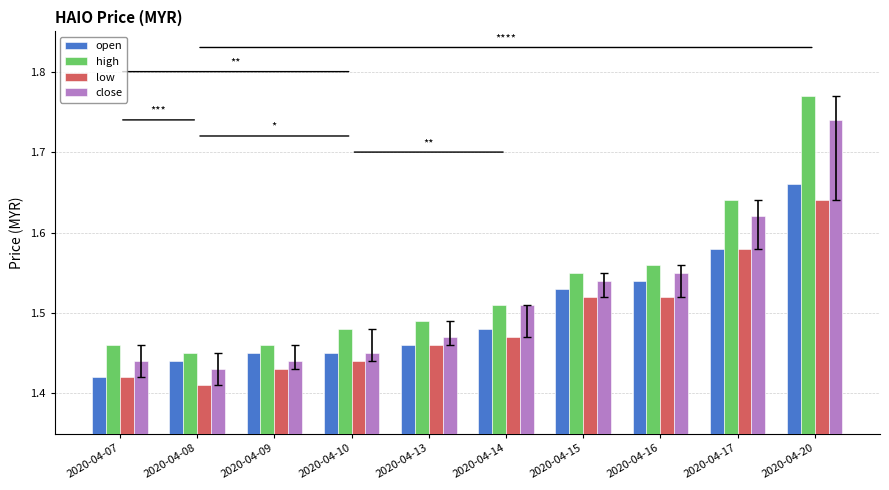

How many bars are there in total?

40